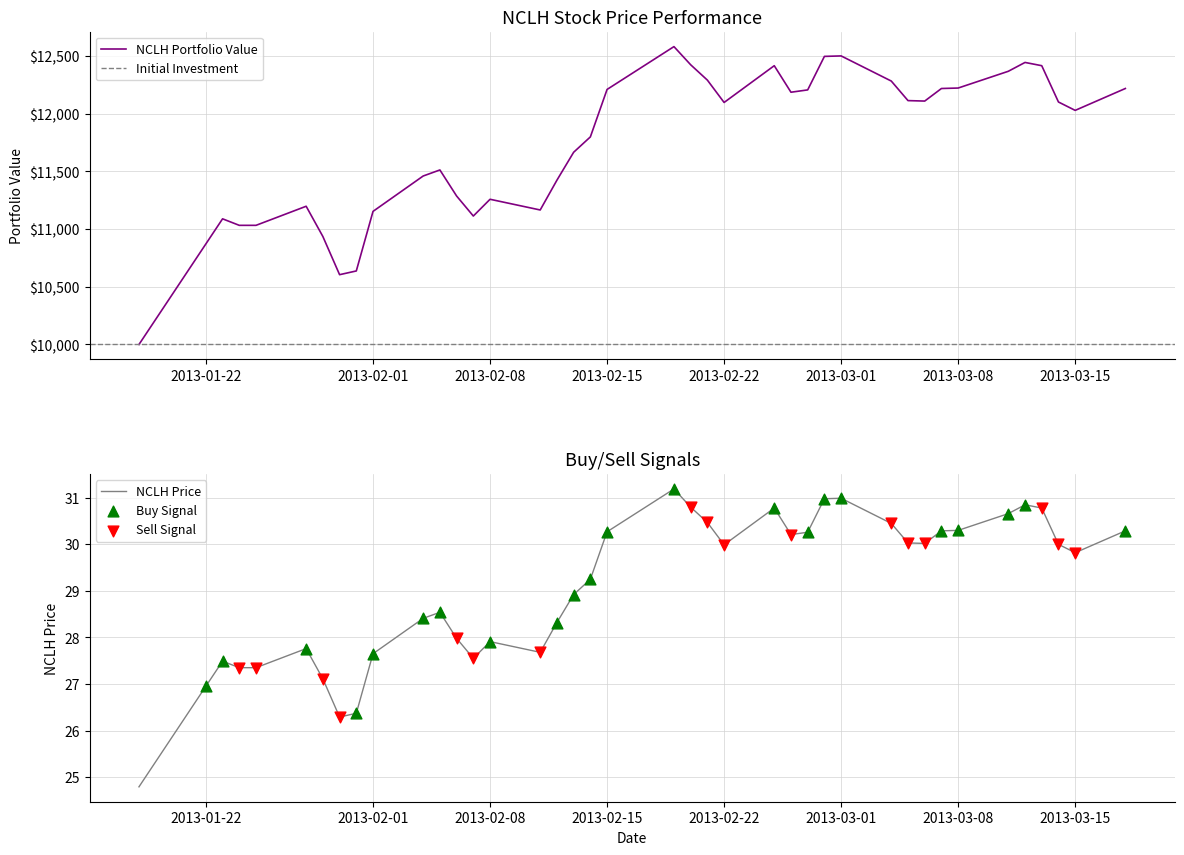

What is the lowest value of the NCLH Portfolio Value series?

10000.0